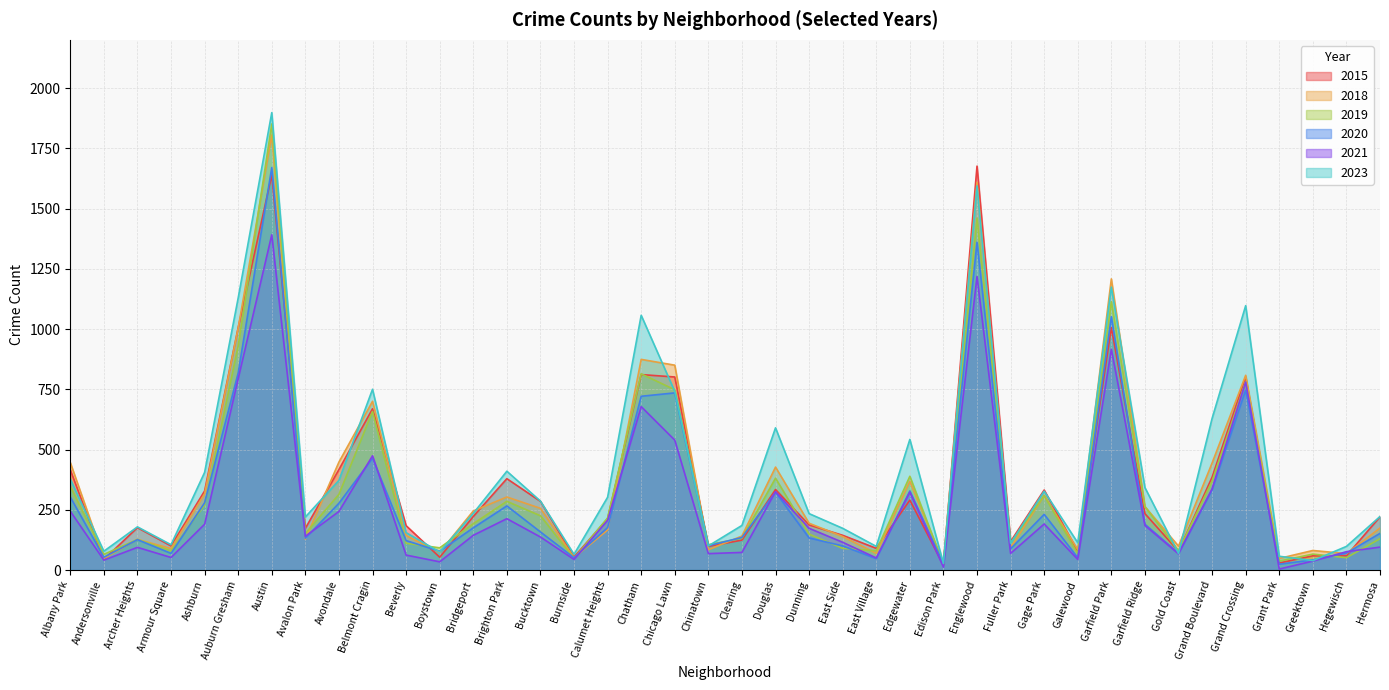

At which label does 2020 first exceed 158?

Albany Park